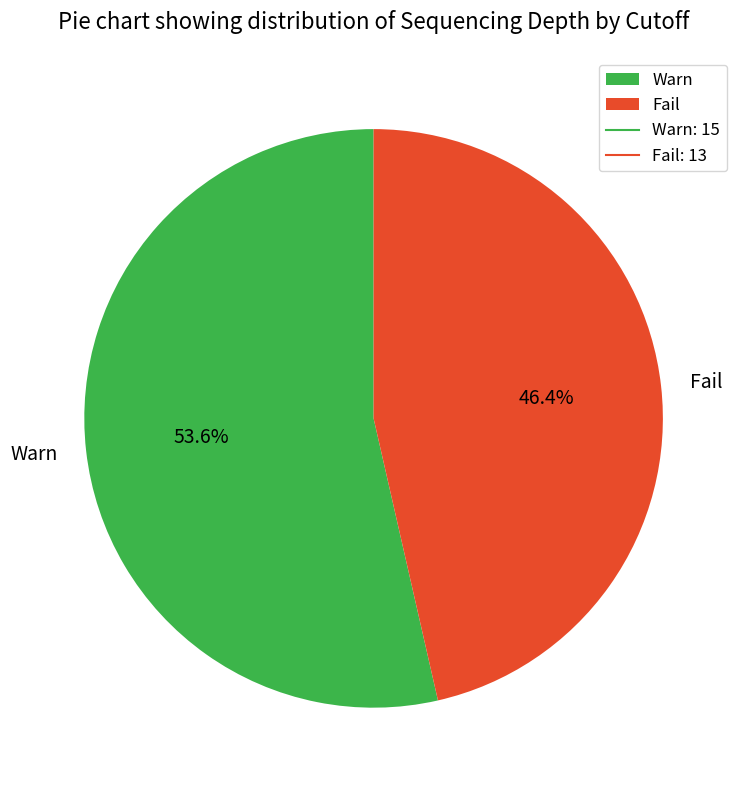

How many slices are in this pie chart?

2